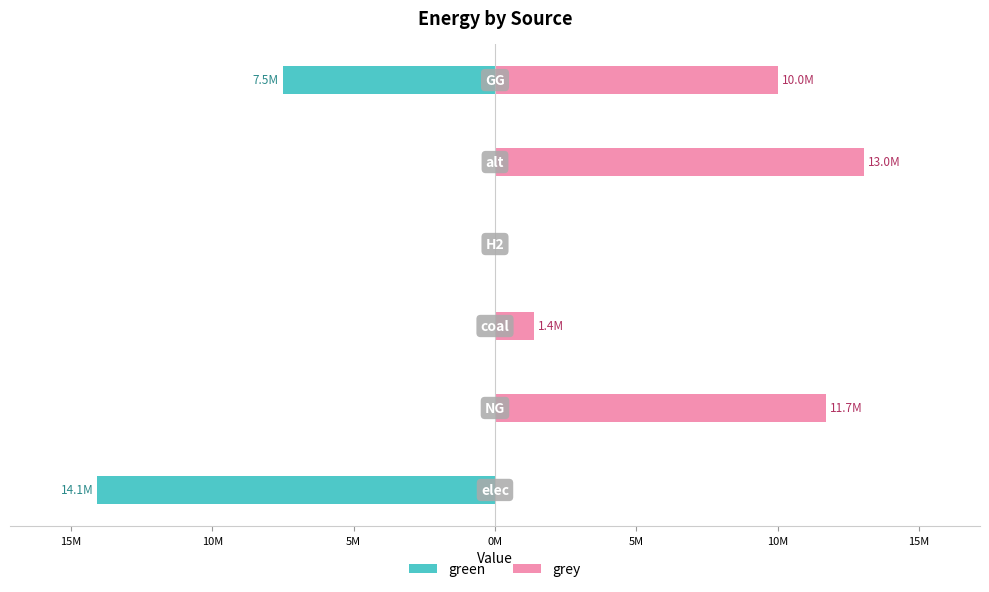

Reading right to left, list all the values displayed in this chart.

green: -7500000.0	0.0	0.0	0.0	0.0	-14058468.1
grey: 10000000.0	13041579.4	0.0	1394395.5	11701709.3	0.0